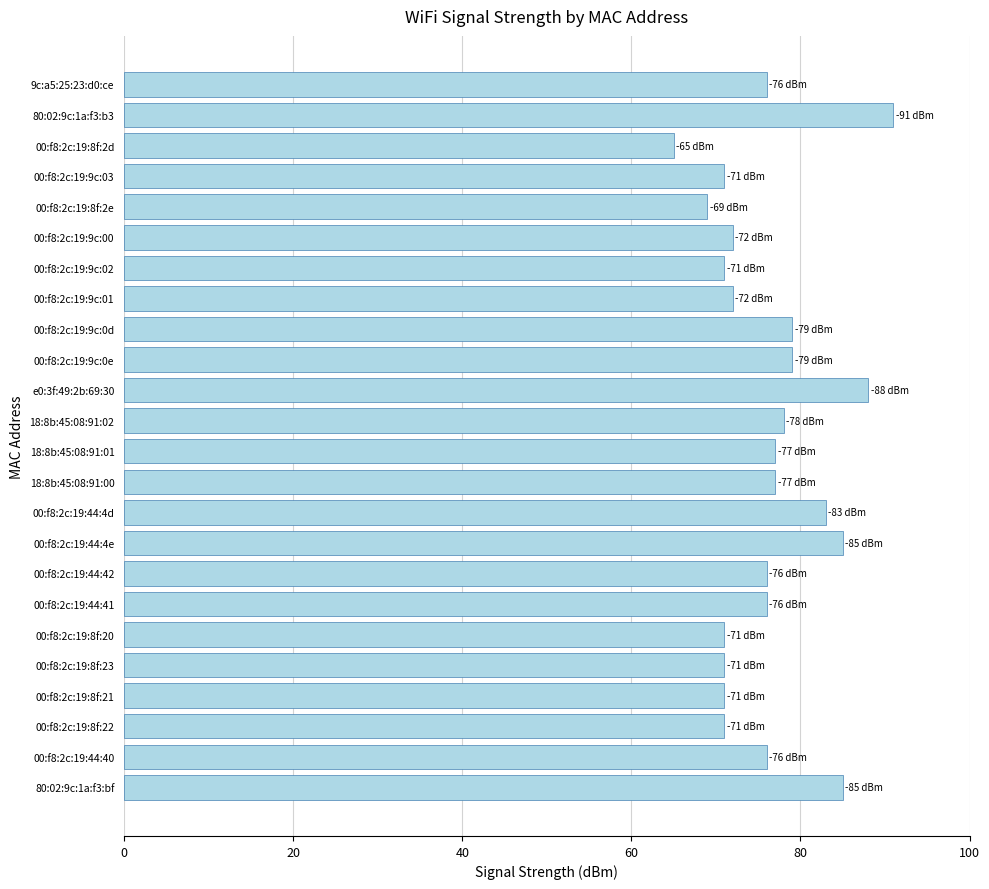

What is the change in value from 00:f8:2c:19:9c:00 to 00:f8:2c:19:8f:2d?

-7